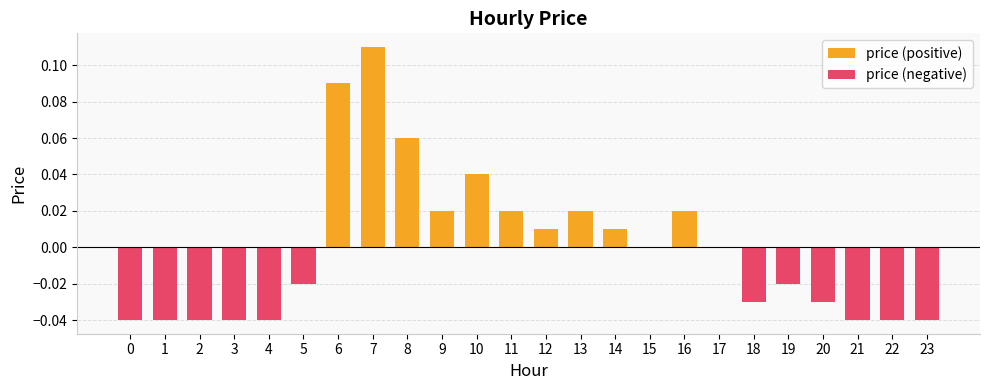

How many bars are there in each group?

2